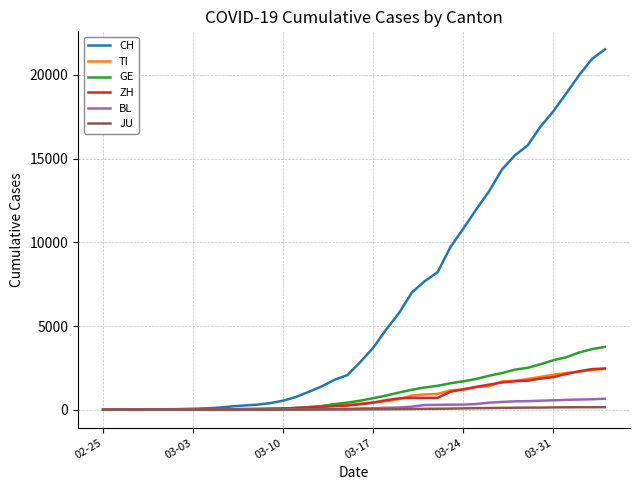

Which series has the widest spread of values?

CH